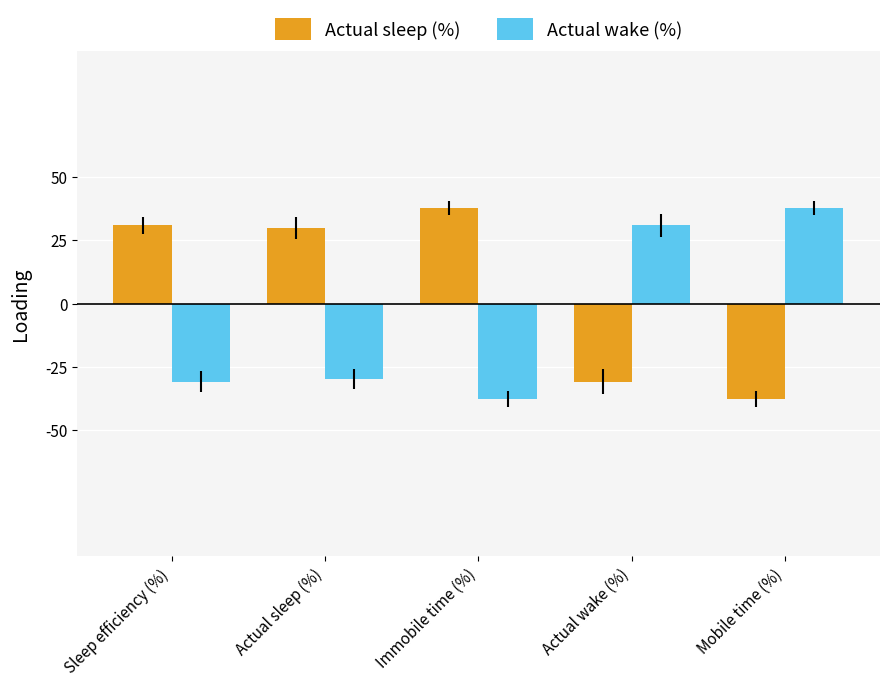

Reading left to right, list all the values displayed in this chart.

Actual sleep (%): Sleep efficiency (%)=30.9	Actual sleep (%)=29.9	Immobile time (%)=37.8	Actual wake (%)=-30.9	Mobile time (%)=-37.8
Actual wake (%): Sleep efficiency (%)=-30.9	Actual sleep (%)=-29.9	Immobile time (%)=-37.8	Actual wake (%)=30.9	Mobile time (%)=37.8